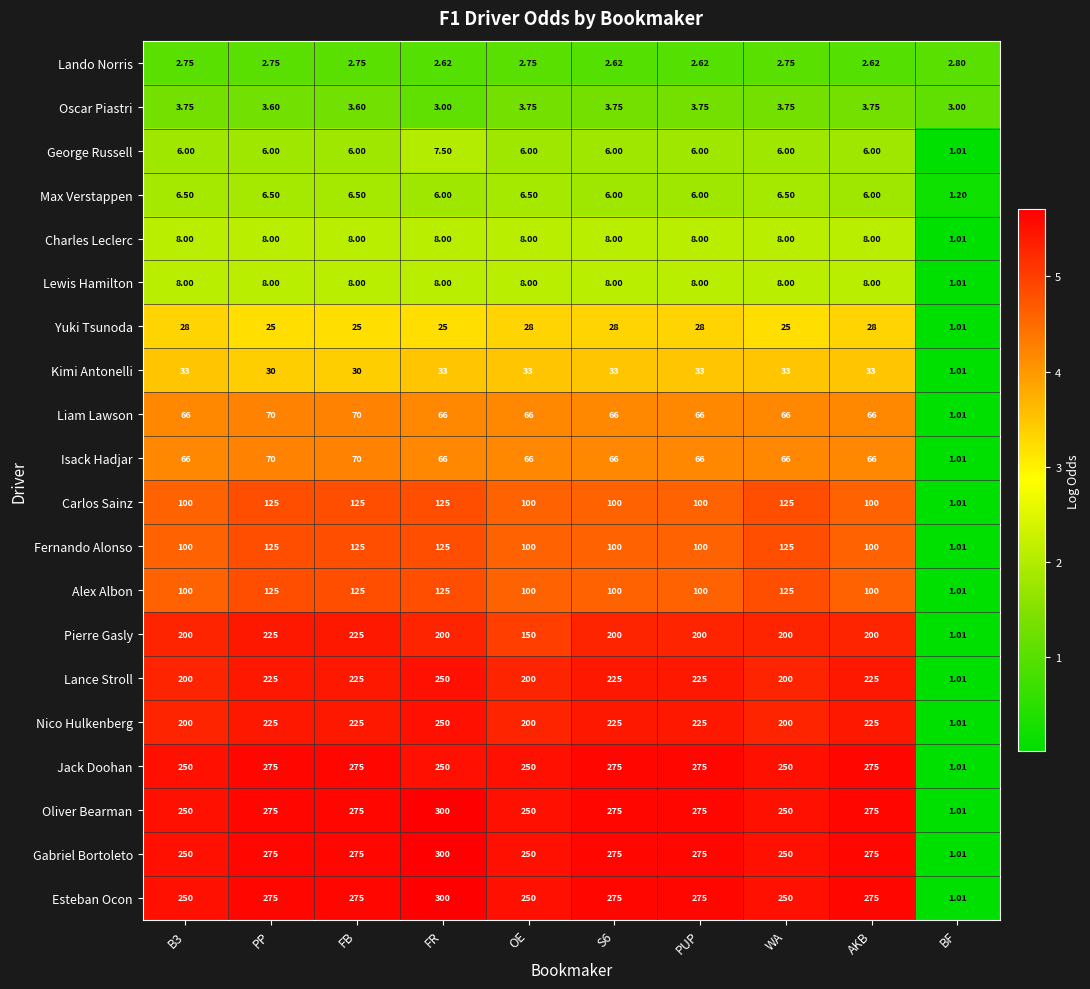

At which category is the sum across all series the highest?

FR